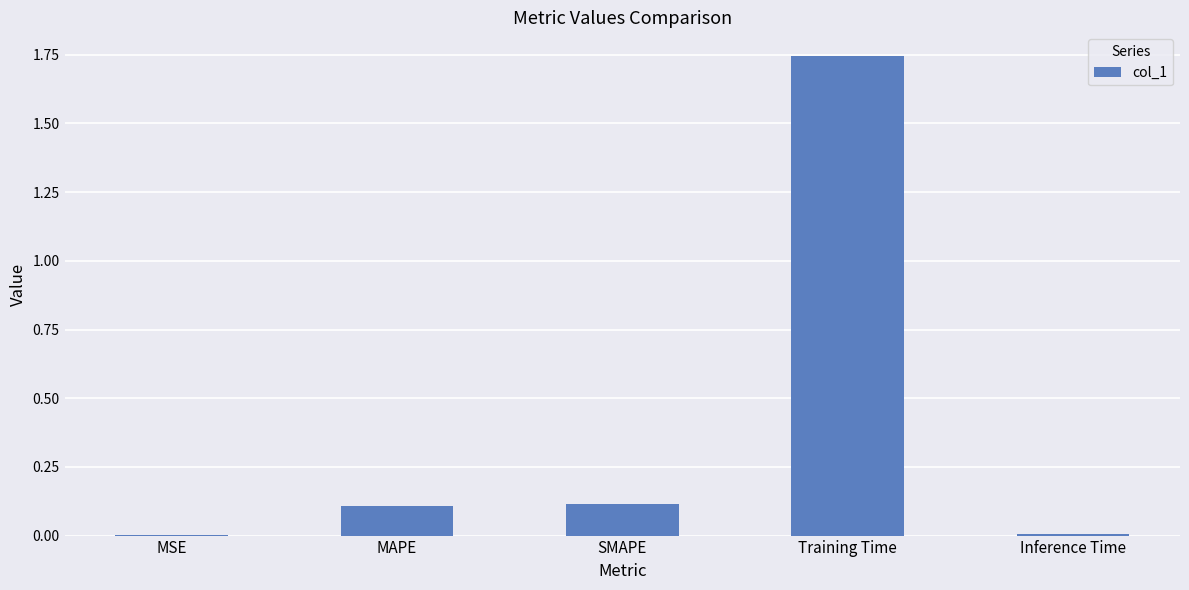

What is the change in value from MAPE to Training Time?

+1.6